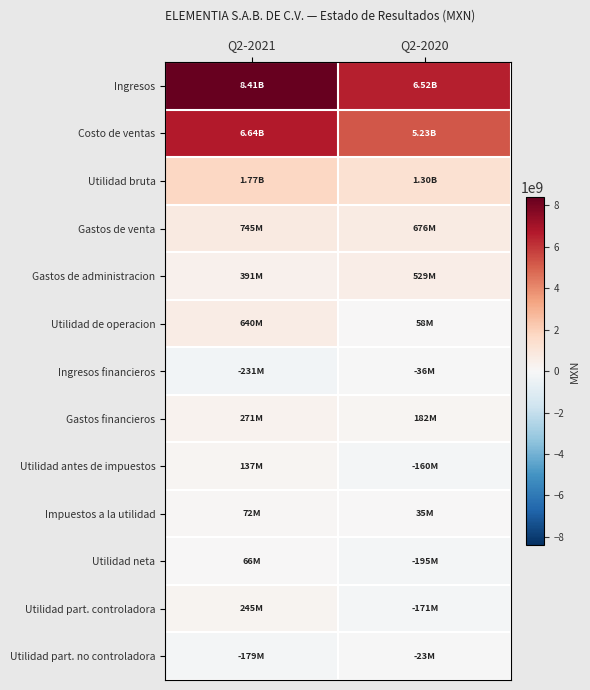

Reading left to right, what are all the values shown in this chart?

Ingresos: Q2-2021=8408133000	Q2-2020=6523552000
Costo de ventas: Q2-2021=6638224000	Q2-2020=5225441000
Utilidad bruta: Q2-2021=1769909000	Q2-2020=1298111000
Gastos de venta: Q2-2021=745180000	Q2-2020=676431000
Gastos de administracion: Q2-2021=390901000	Q2-2020=528815000
Utilidad de operacion: Q2-2021=639988000	Q2-2020=58344000
Ingresos financieros: Q2-2021=-231244000	Q2-2020=-36352000
Gastos financieros: Q2-2021=271286000	Q2-2020=181512000
Utilidad antes de impuestos: Q2-2021=137458000	Q2-2020=-159520000
Impuestos a la utilidad: Q2-2021=71821000	Q2-2020=35362000
Utilidad neta: Q2-2021=65637000	Q2-2020=-194882000
Utilidad part. controladora: Q2-2021=245091000	Q2-2020=-171428000
Utilidad part. no controladora: Q2-2021=-179454000	Q2-2020=-23454000